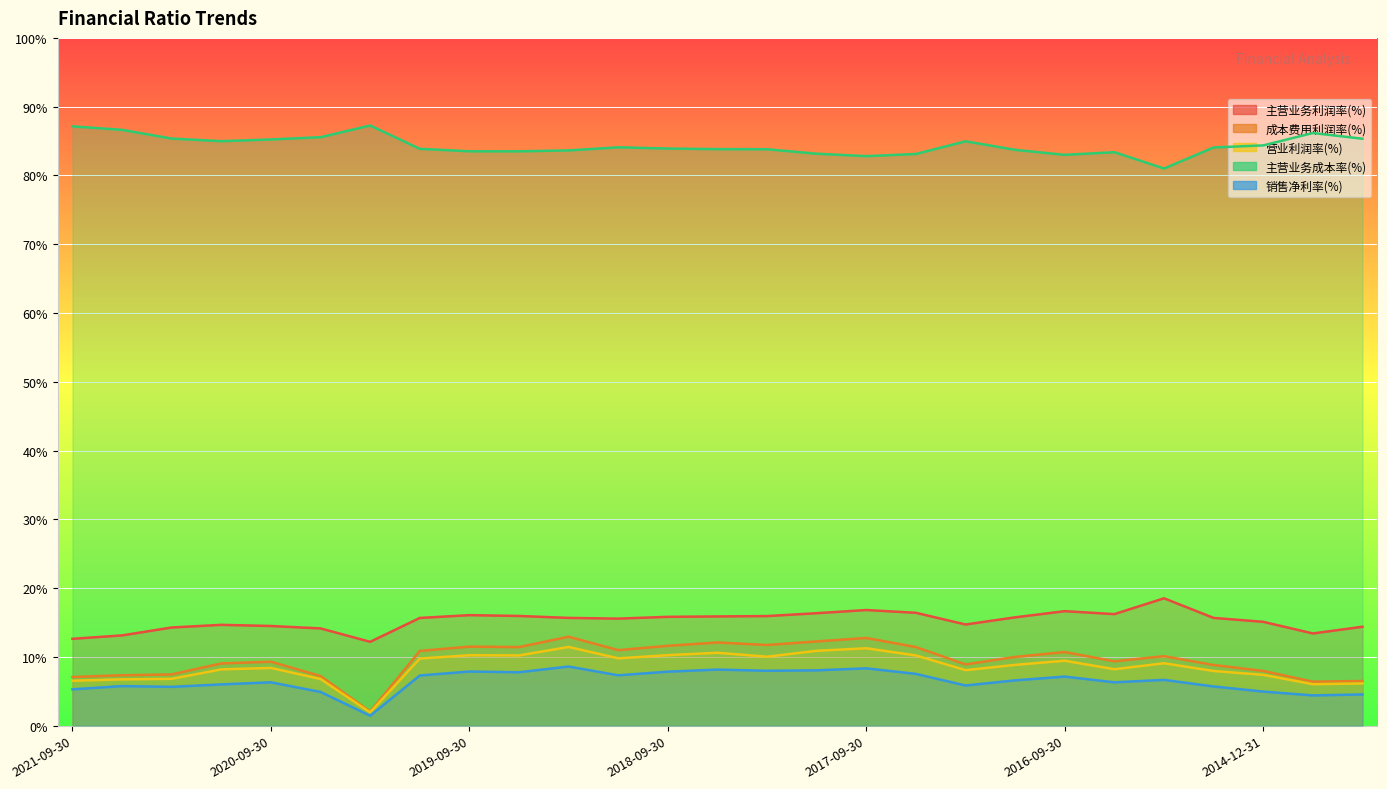

Is it true that 销售净利率(%) equals 5.8 at 2021-06-30?

True